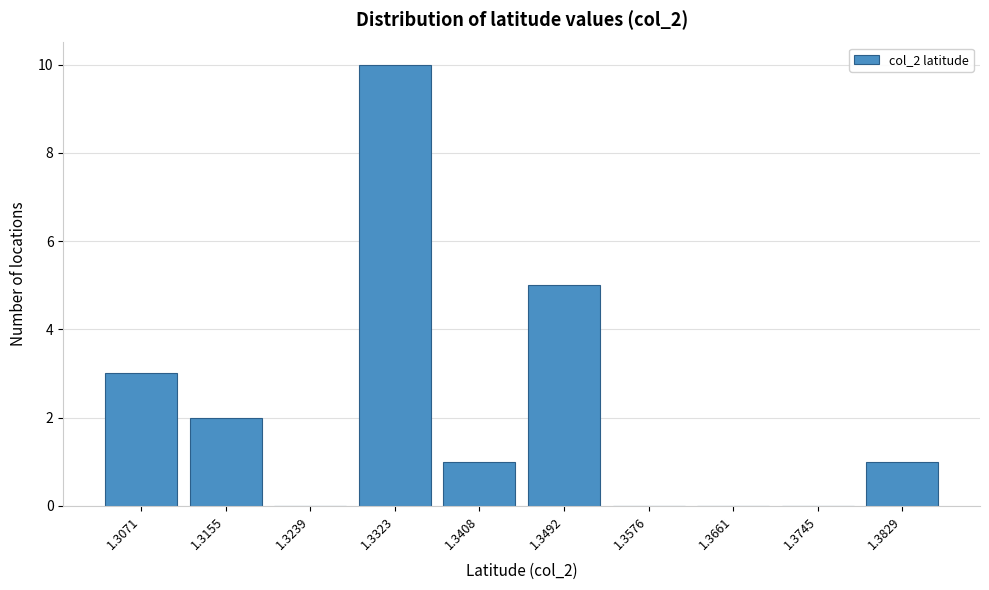

Is it true that the value at 1.3576 is 5?

False